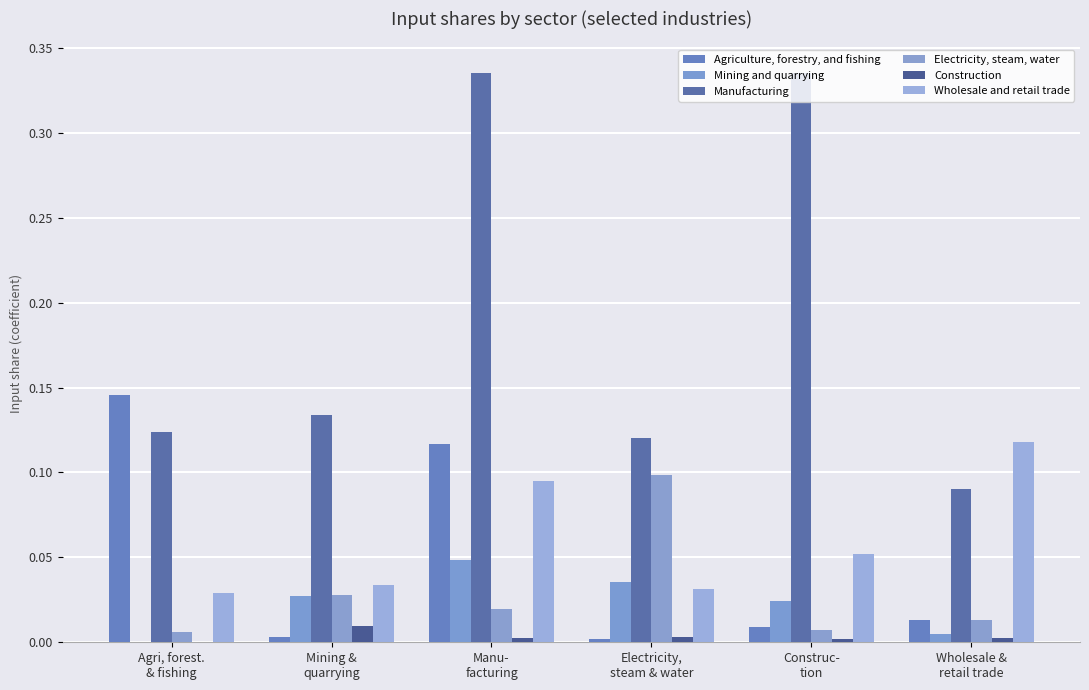

Between Agri, forest.
& fishing and Construc-
tion, which series saw the biggest shift?

Manufacturing